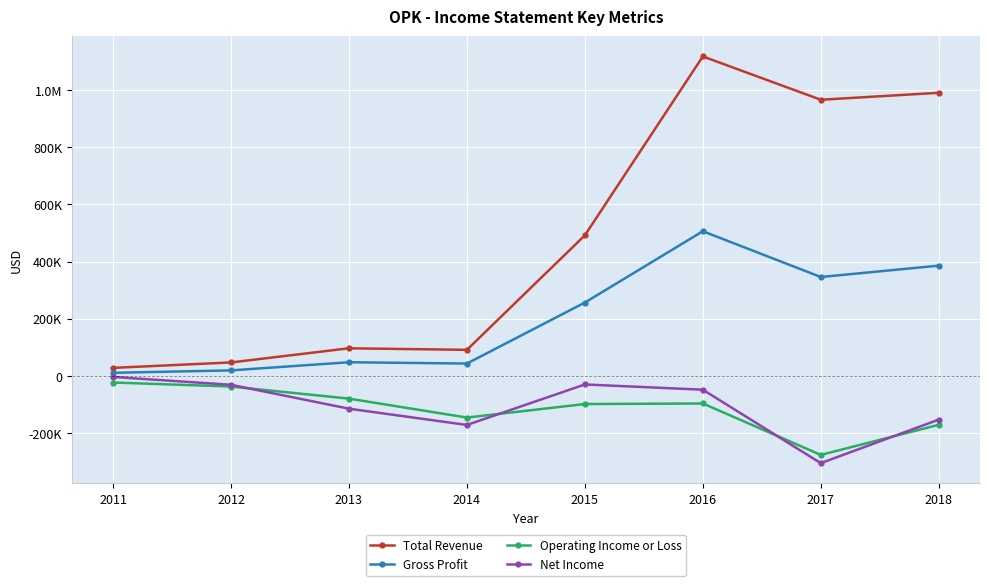

Does the chart have visible grid lines?

Yes